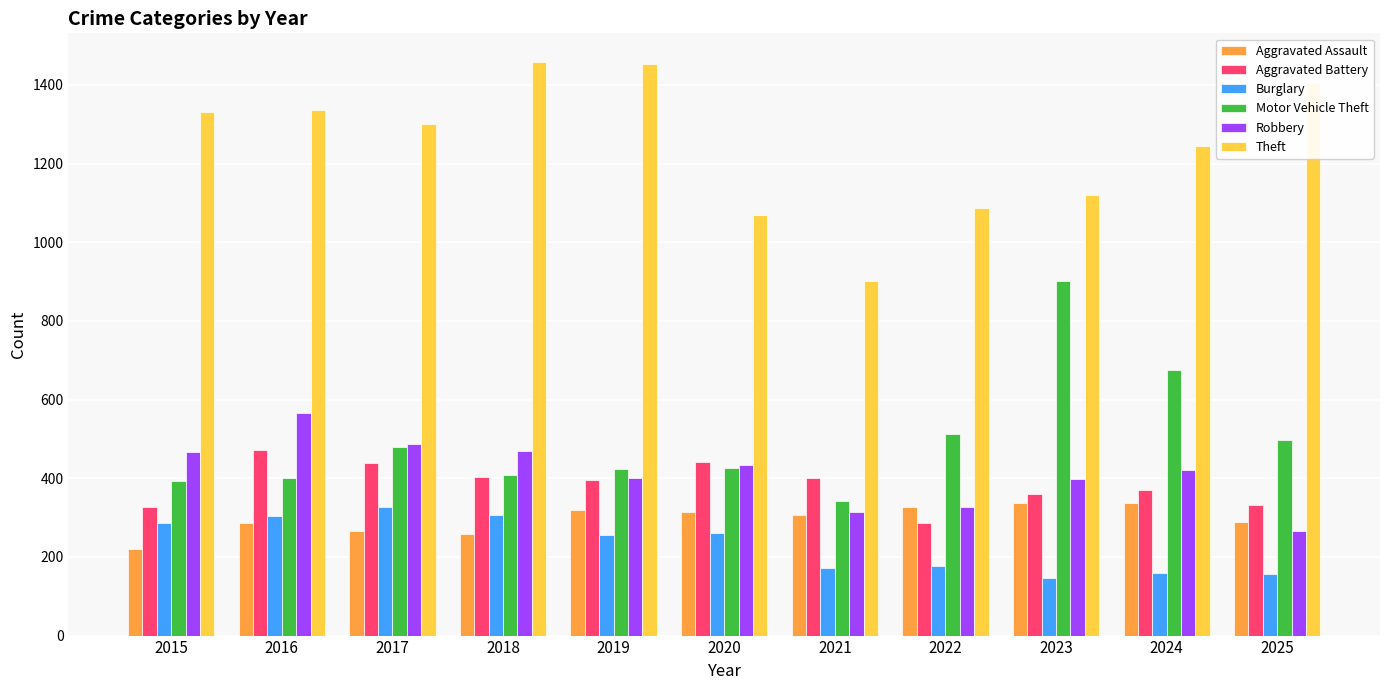

What is the sum of all Burglary values?

2553